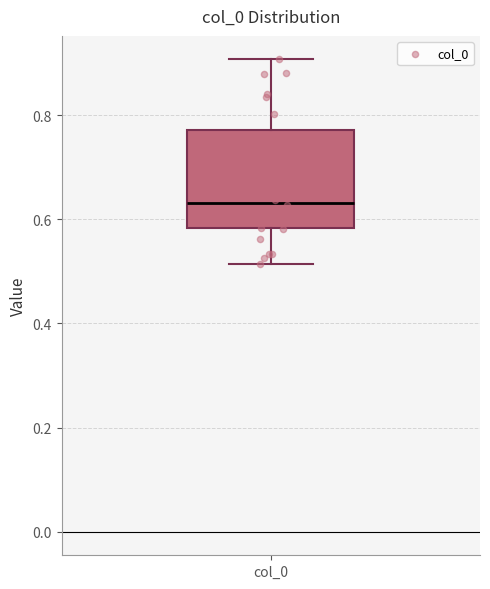

Where does the median line of the box for col_0 sit on the y-axis? The values are not printed on the chart, so give them approximately, as read against the axis.

0.64